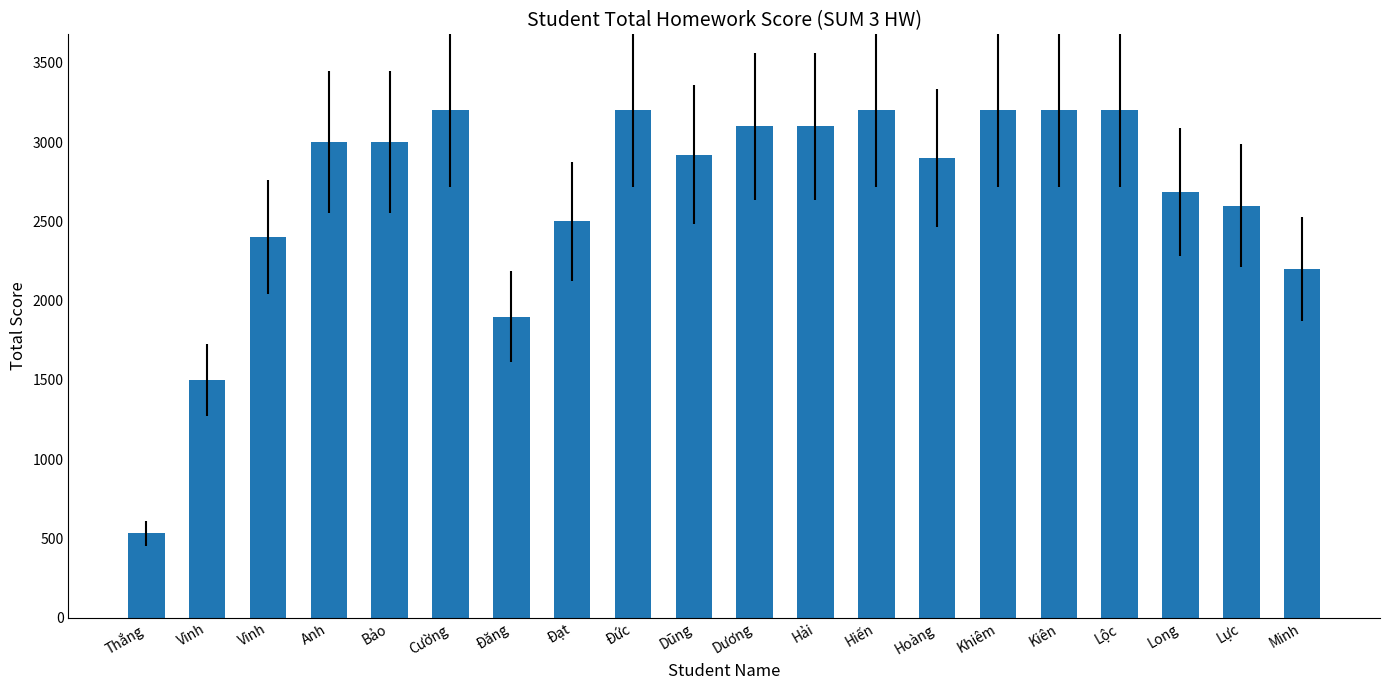

Does the chart contain any negative values?

No